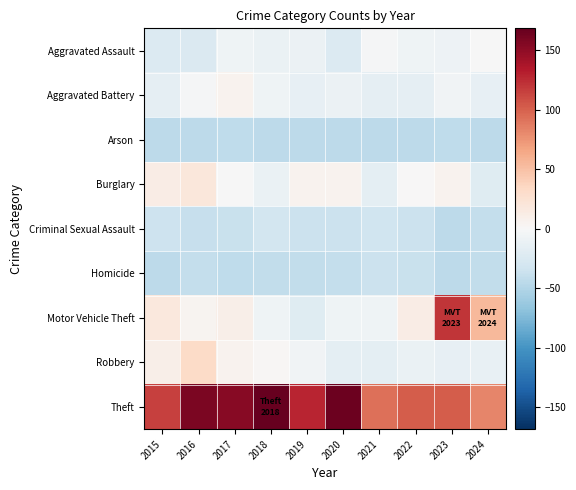

What is the smallest value displayed?

-44.6